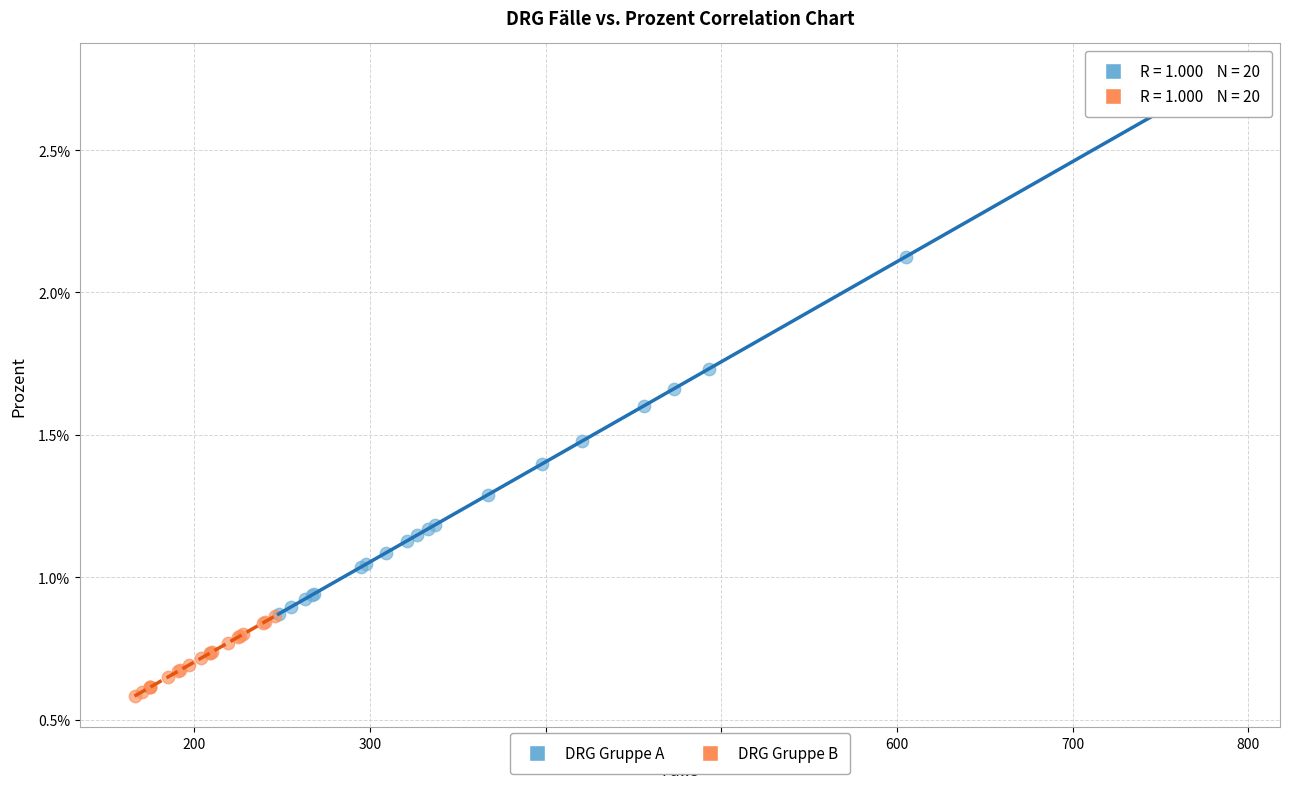

What are all the series names shown in the legend?

DRG Gruppe A, DRG Gruppe B